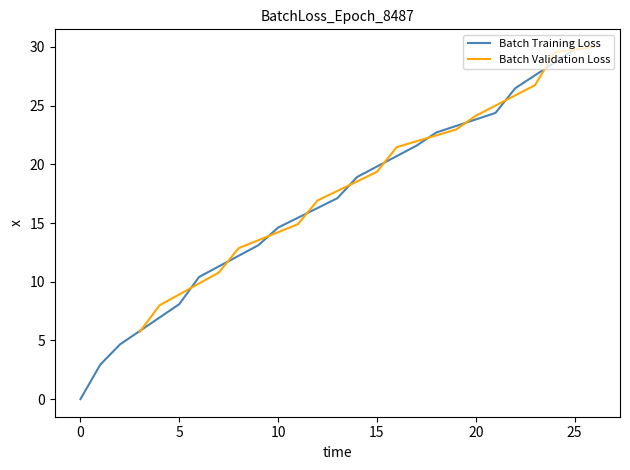

List the labels in order of value, largest first.

26, 25, 24, 23, 22, 21, 20, 19, 18, 17, 16, 15, 14, 13, 12, 11, 10, 9, 8, 7, 6, 5, 4, 3, 2, 1, 0